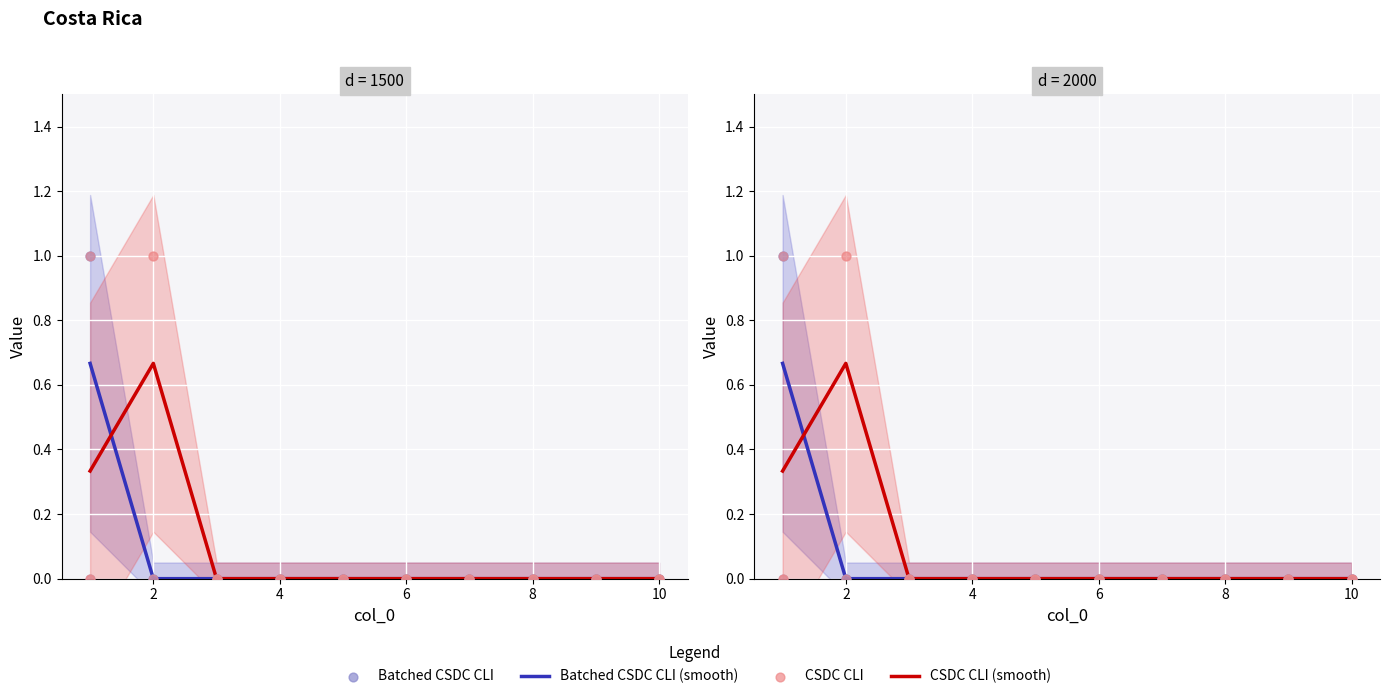

Which series has the largest total across all categories?

CSDC CLI (smooth)